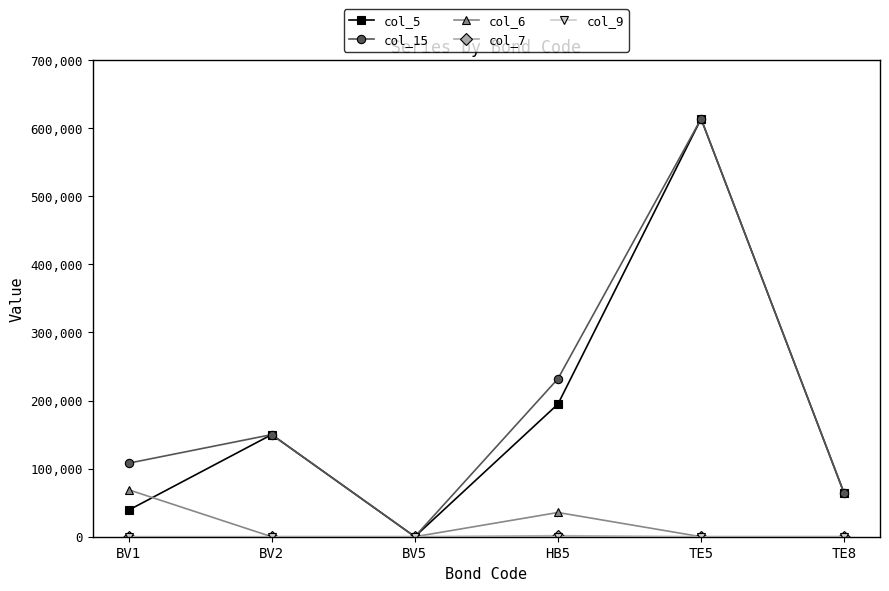

Which series has the largest total across all categories?

col_15